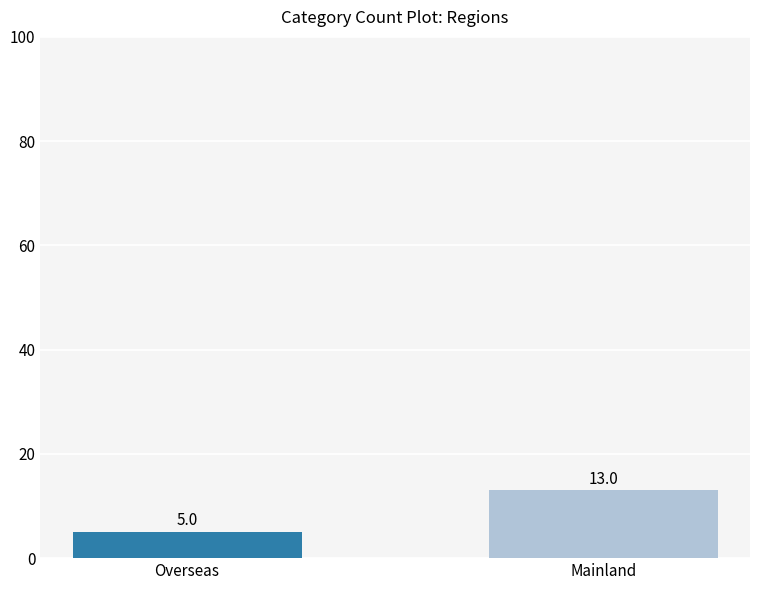

Does the chart contain any negative values?

No